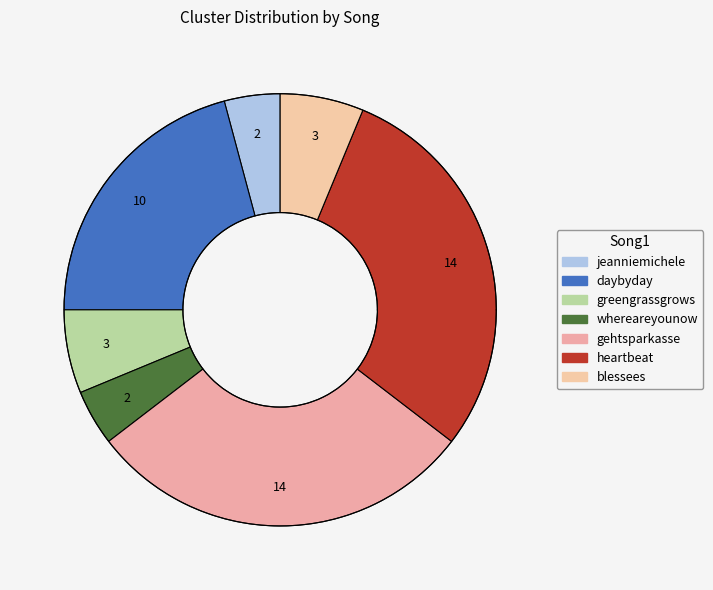

Approximately how many times larger is the value at whereareyounow compared to daybyday?

0.2